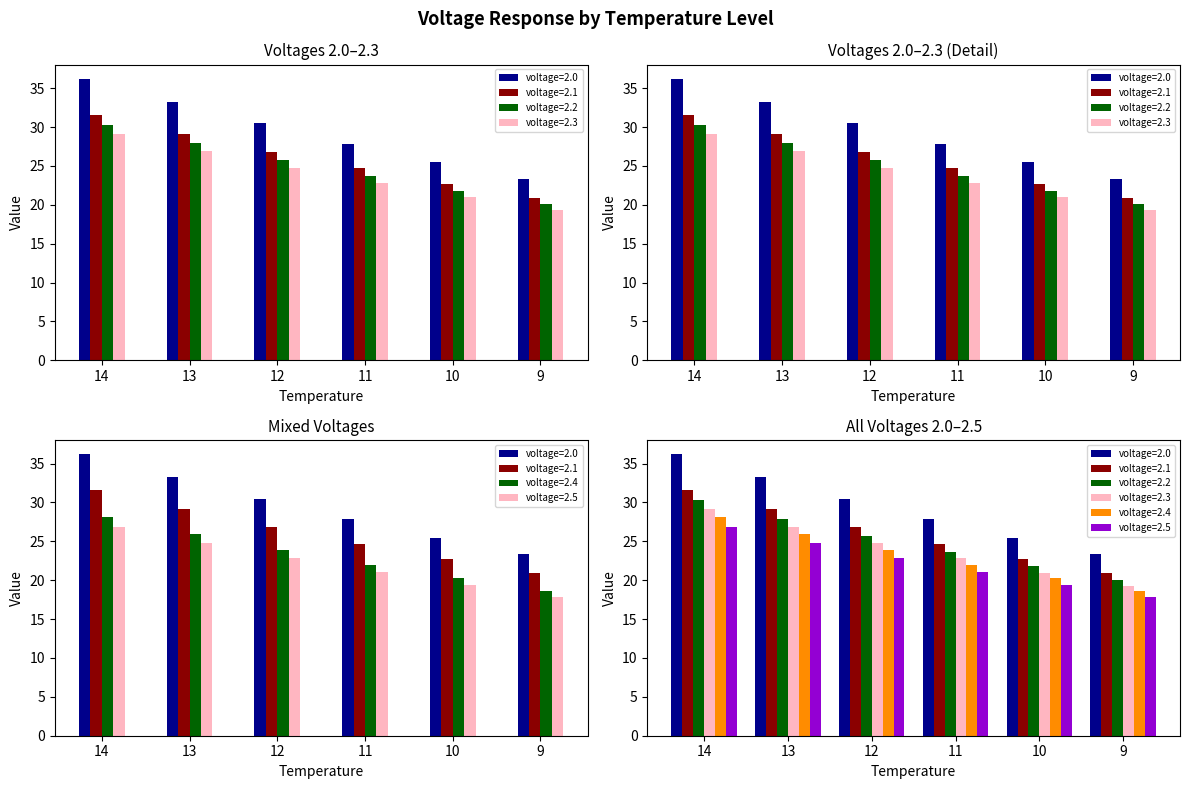

Reading left to right, extract all data points from this chart.

voltage=2.0: 36.2	33.2	30.5	27.9	25.5	23.3
voltage=2.1: 31.6	29.1	26.8	24.7	22.7	20.9
voltage=2.2: 30.3	27.9	25.7	23.7	21.8	20.0
voltage=2.3: 29.2	26.9	24.8	22.8	21.0	19.3
voltage=2.4: 28.1	25.9	23.9	22.0	20.2	18.6
voltage=2.5: 26.9	24.8	22.9	21.1	19.4	17.9